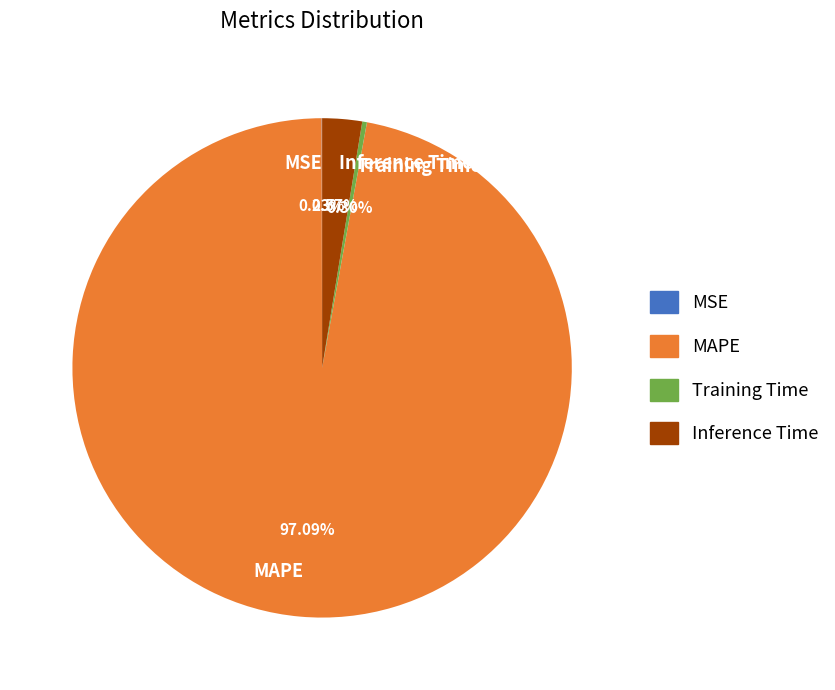

Which category has the biggest portion of the pie?

MAPE